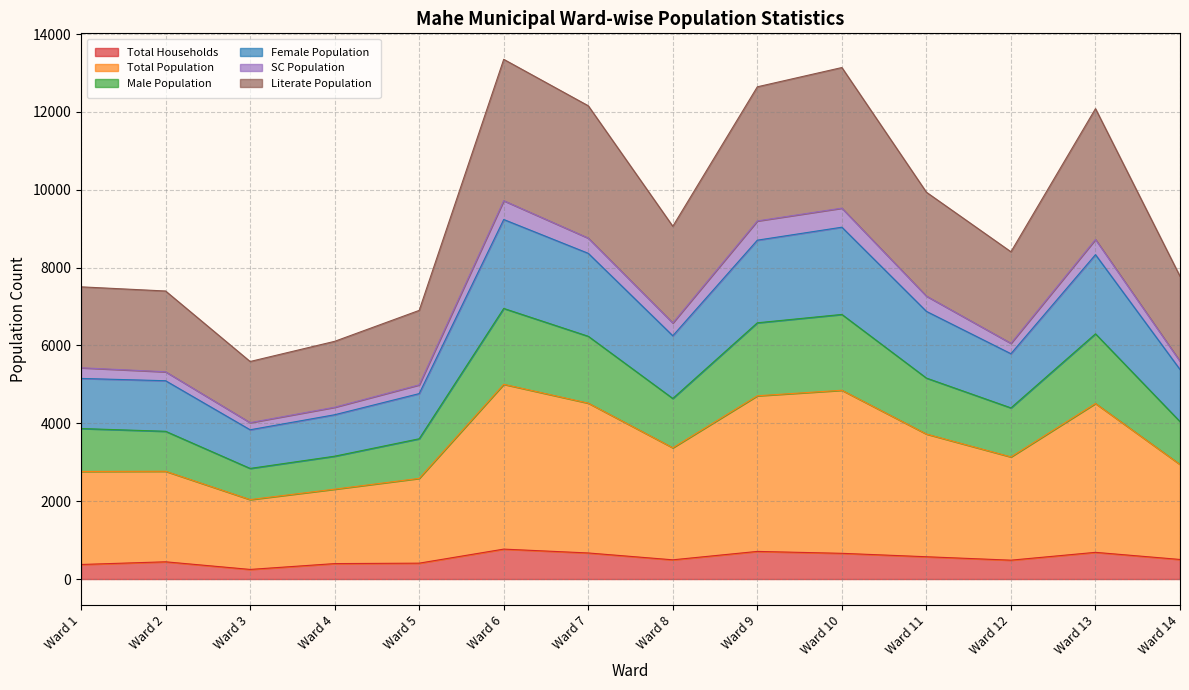

True or false: Male Population and Total Population cross at least once.

False